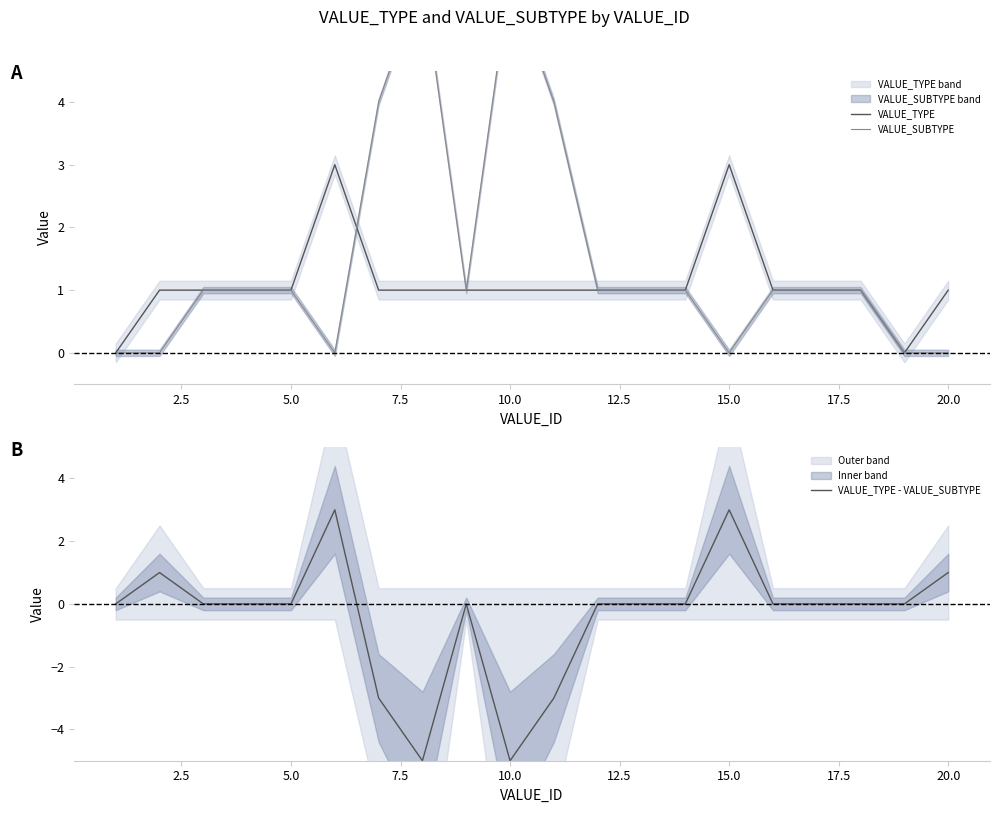

Count the VALUE_TYPE - VALUE_SUBTYPE values in the range 0 to 1.

14